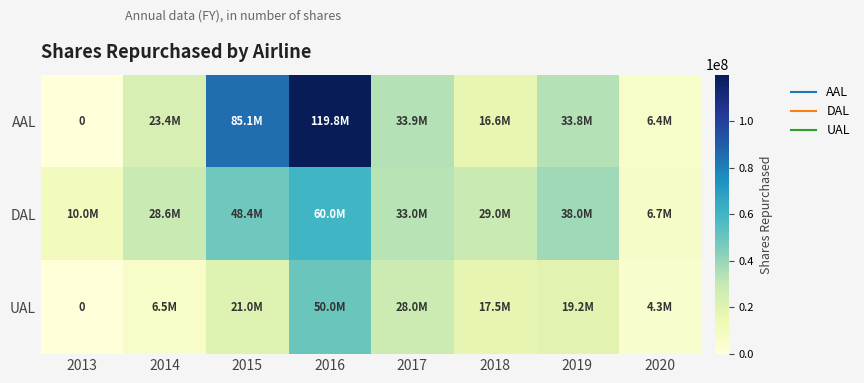

What is the sum of the UAL values at 2014 and 2013?

6500000